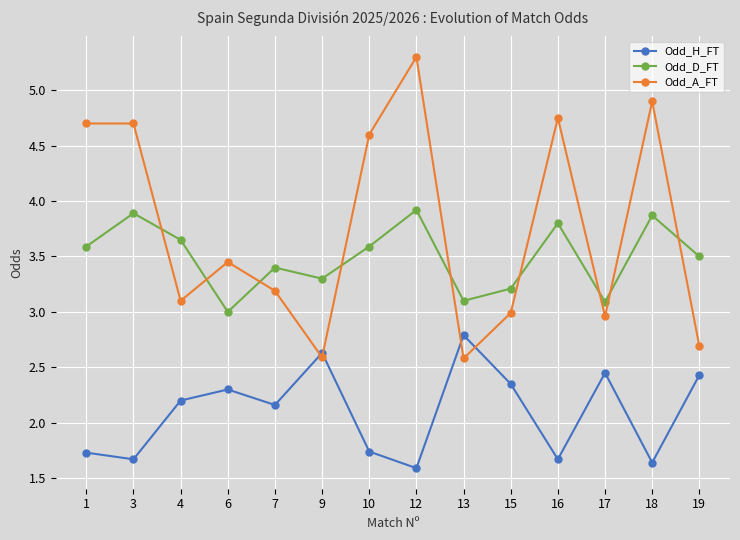

The Odd_H_FT series shows 2.3 at 18. True or false?

False